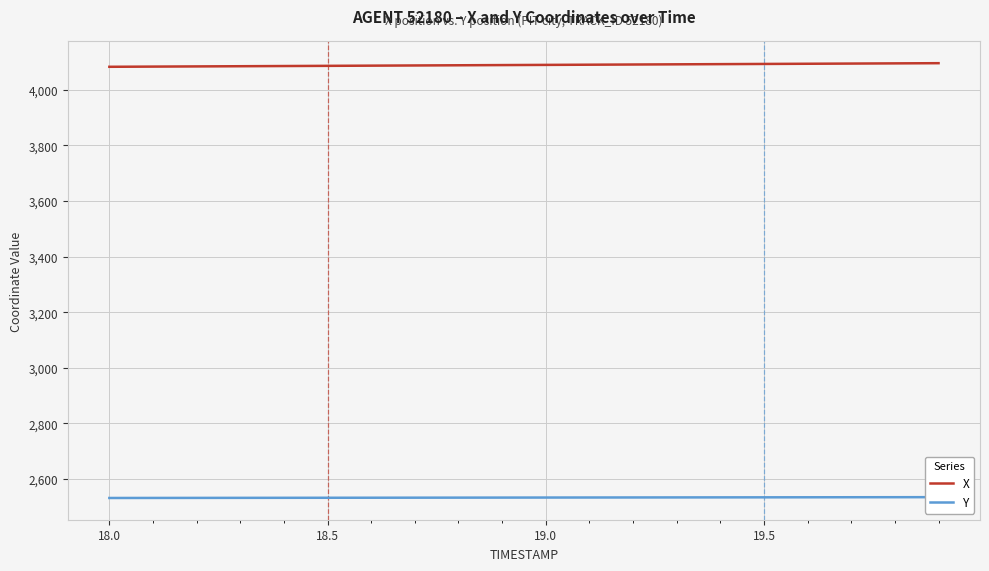

True or false: Y and X intersect in this chart.

False